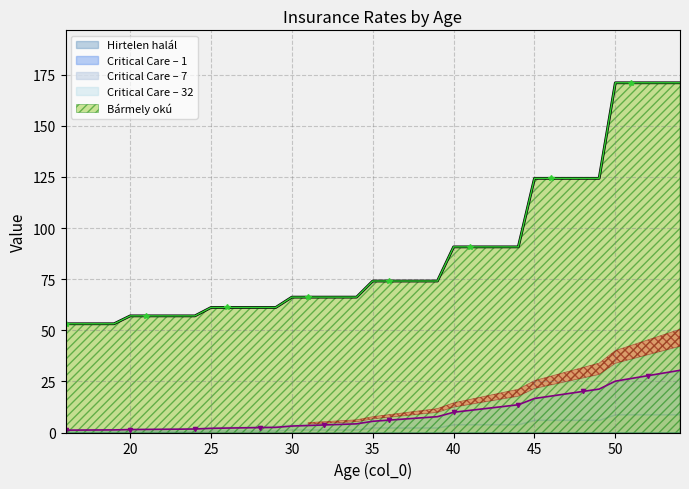

The value of Critical Care - 1 at 49 is 21.2. True or false?

True